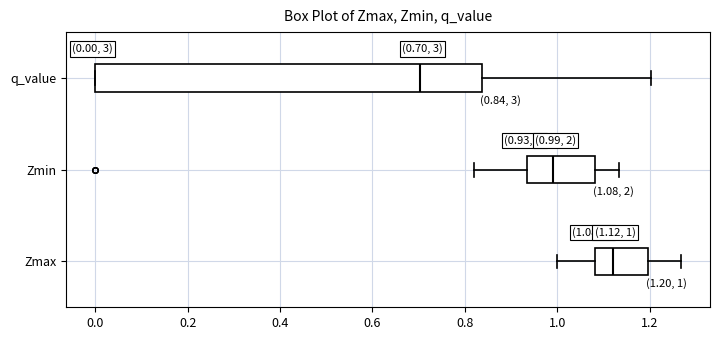

Comparing the boxes themselves (not the whiskers), which one is the widest?

q_value